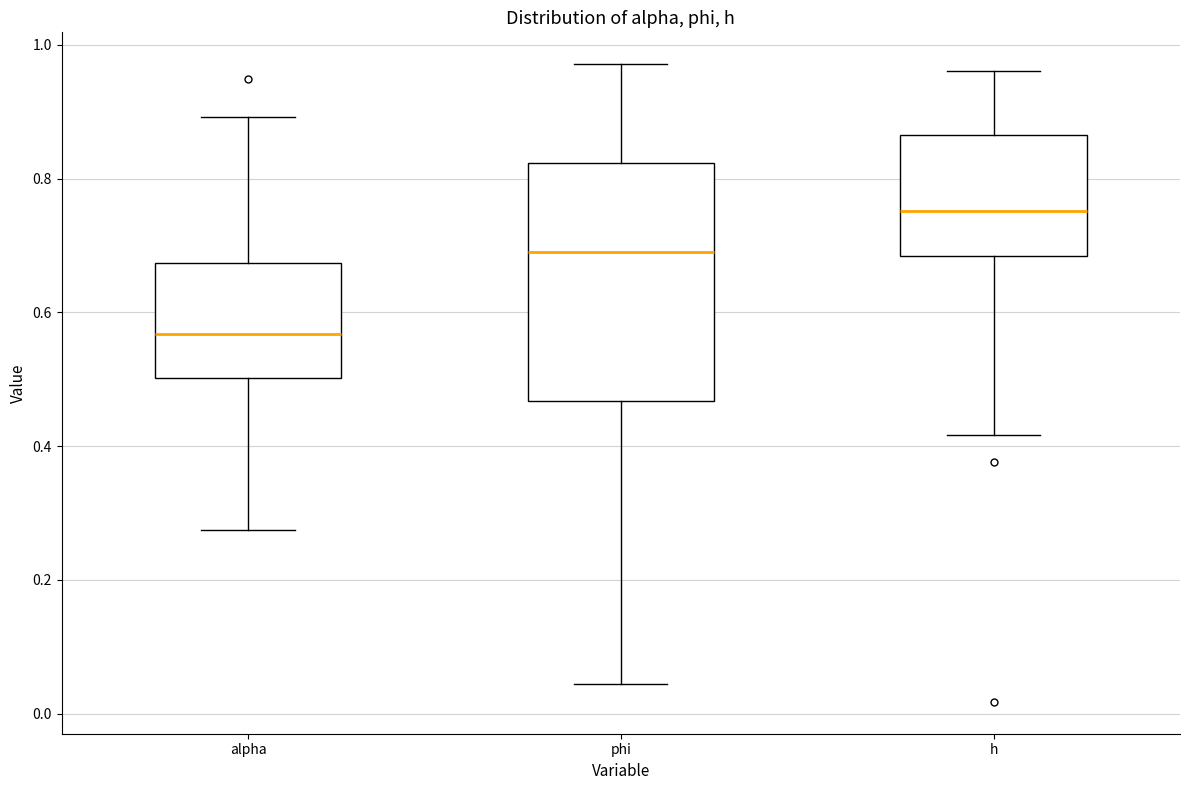

Where does the upper whisker of the box for alpha end on the y-axis? The values are not printed on the chart, so give them approximately, as read against the axis.

0.90